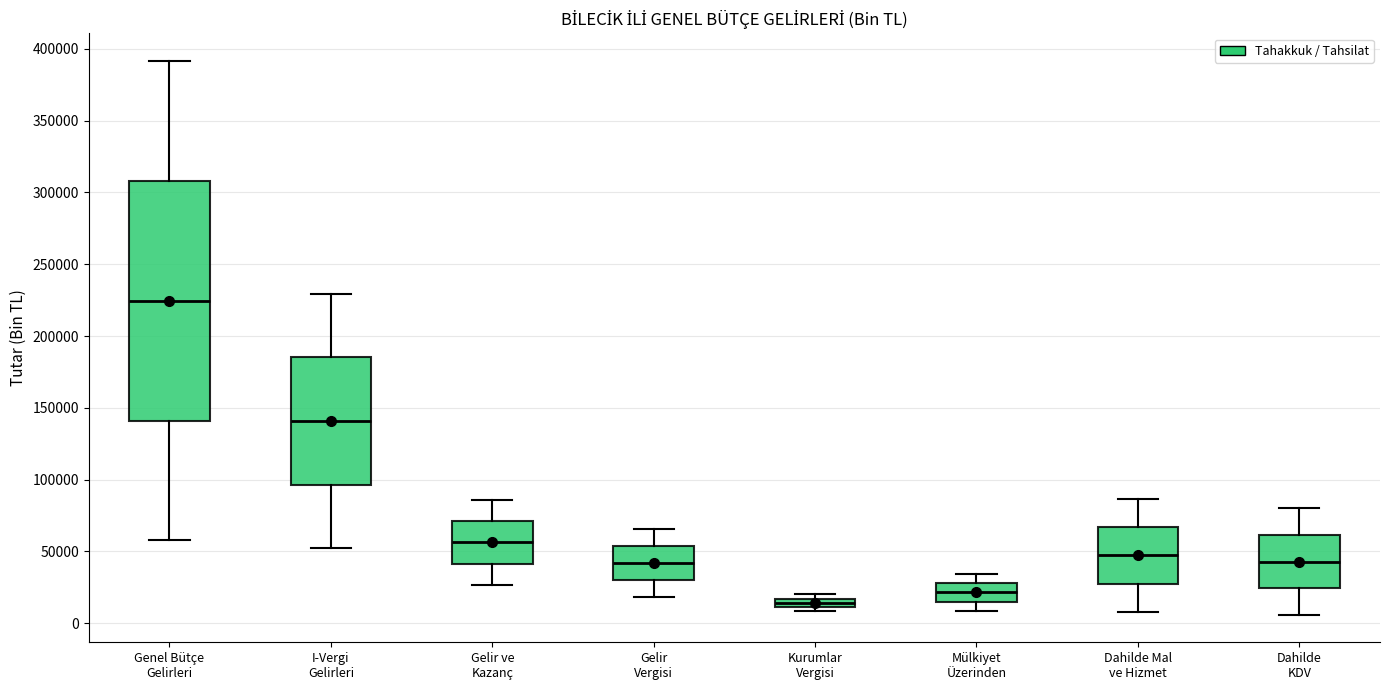

Which box's median line is the highest?

Genel Bütçe Gelirleri